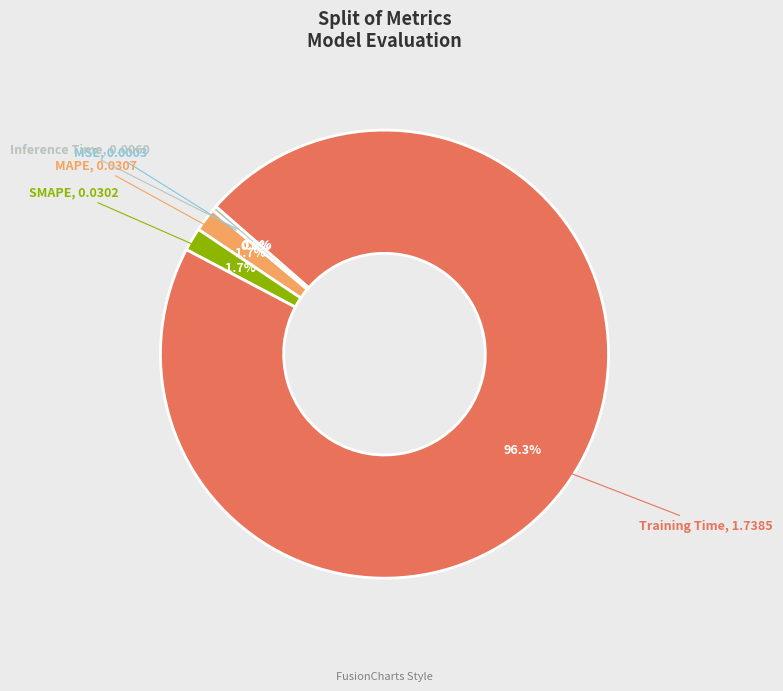

Is there any slice that represents more than half of the pie?

Yes